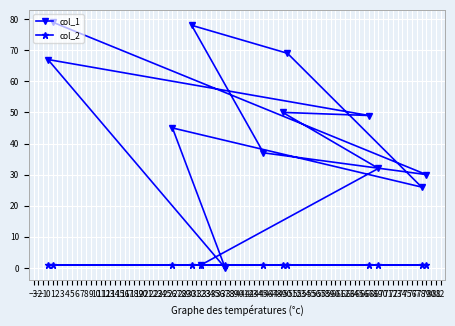

How many lines are shown in the chart?

2